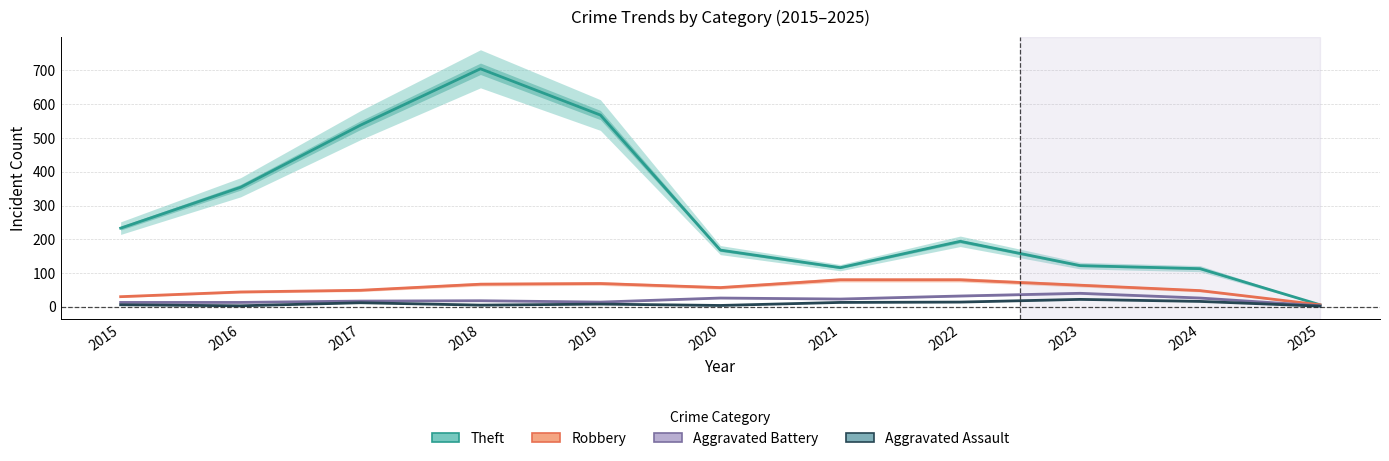

How many values in the Aggravated Assault series are below 8?

5